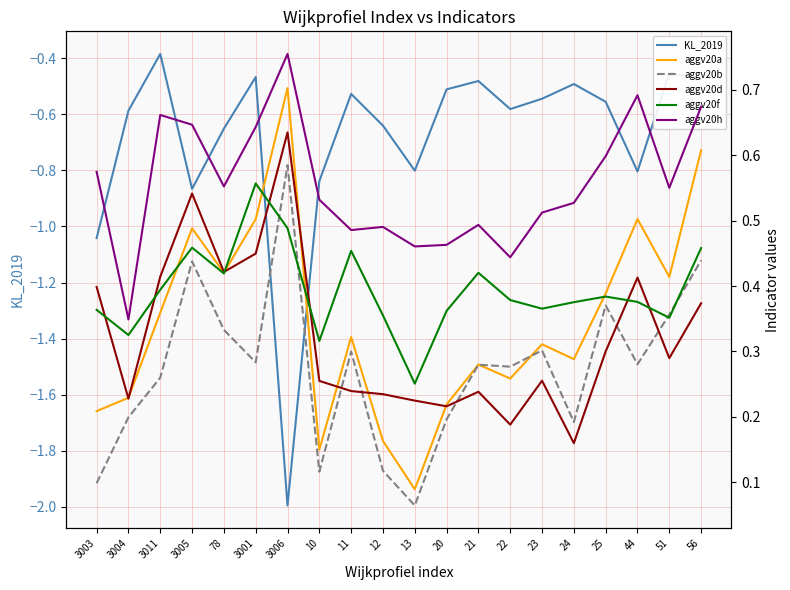

How many interior local peaks does the aggv20a series have?

6